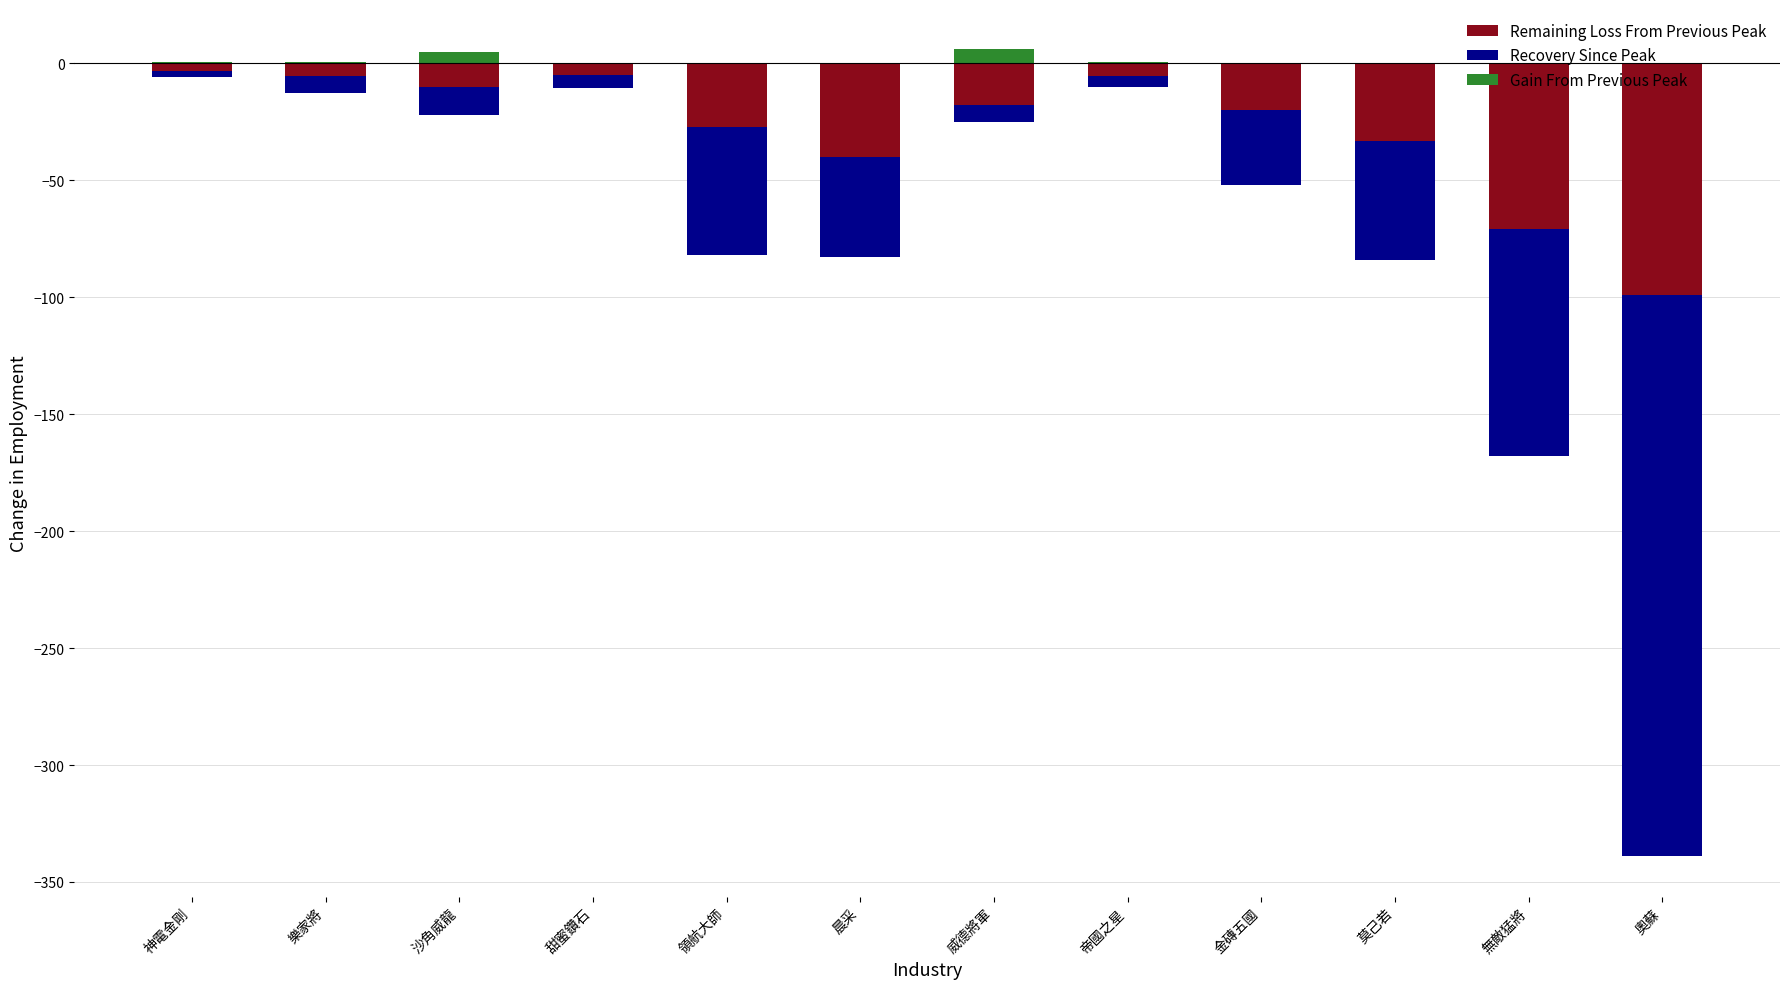

Is it true that Remaining Loss From Previous Peak equals -99.0 at 奧蘇?

True